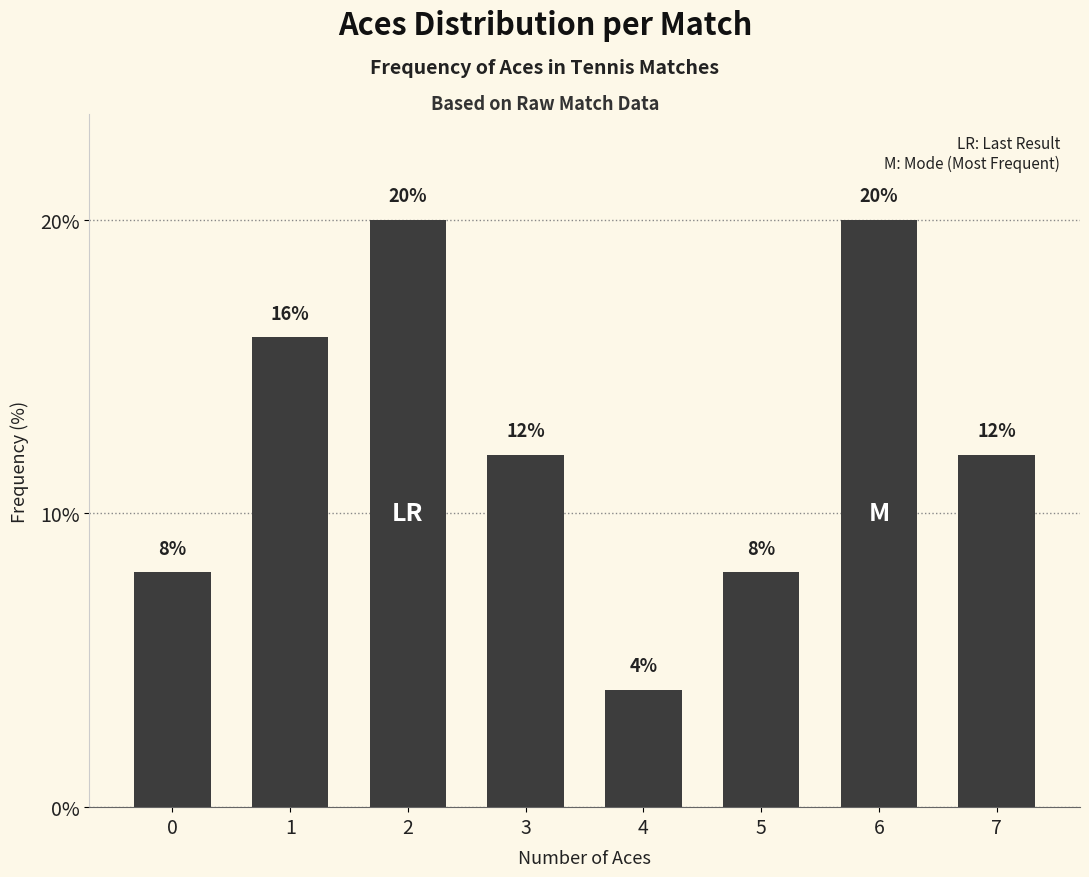

Count the values in the range 8 to 20.

7